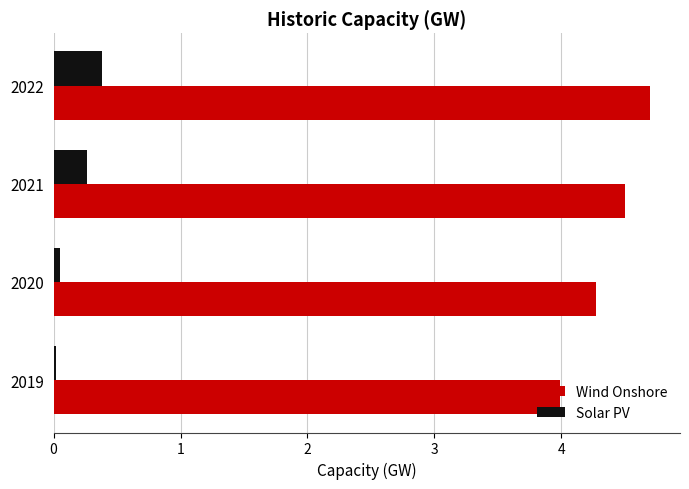

Count the number of categories in the chart.

4